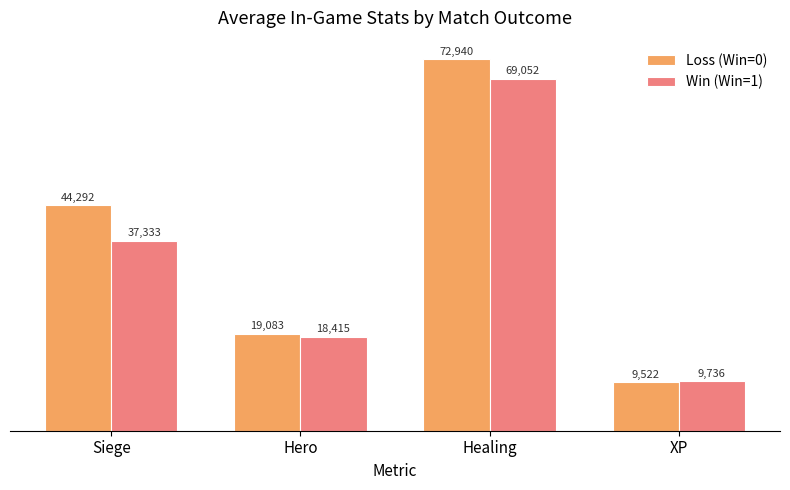

The Loss (Win=0) series shows 58704 at Siege. True or false?

False